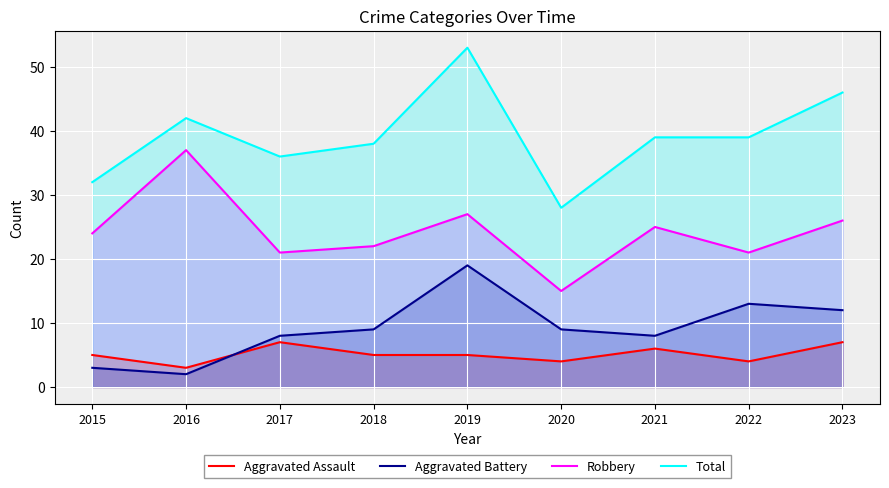

In Aggravated Assault, how many points are higher than both neighbors (excluding endpoints)?

2